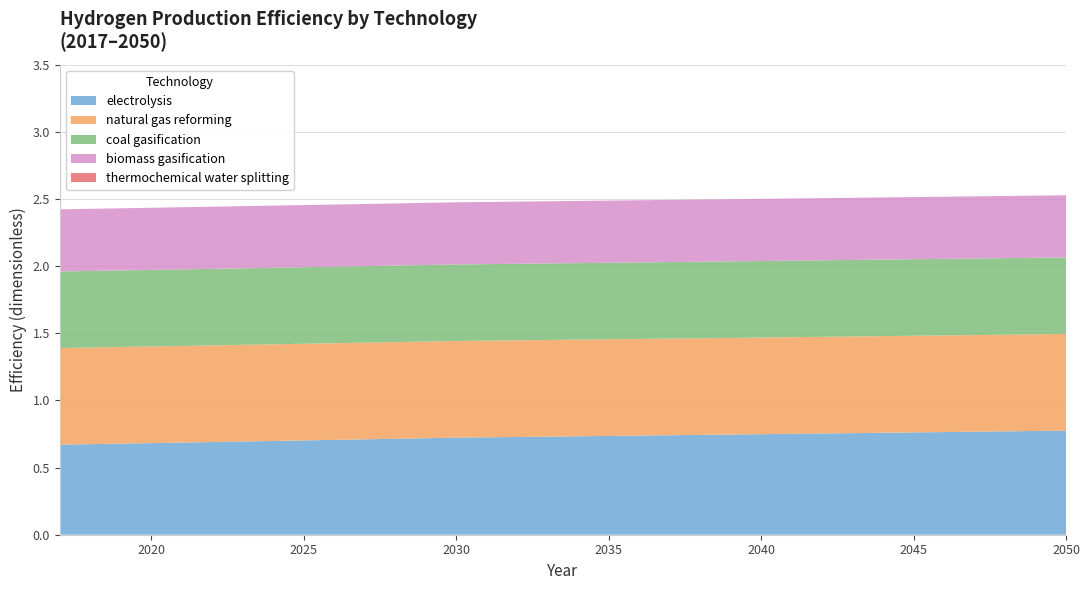

Reading left to right, extract all data points from this chart.

electrolysis: 2017=0.7	2018=0.7	2019=0.7	2020=0.7	2021=0.7	2022=0.7	2023=0.7	2024=0.7	2025=0.7	2026=0.7	2027=0.7	2028=0.7	2029=0.7	2030=0.7	2031=0.7	2032=0.7	2033=0.7	2034=0.7	2035=0.7	2036=0.7	2037=0.7	2038=0.7	2039=0.7	2040=0.7	2041=0.8	2042=0.8	2043=0.8	2044=0.8	2045=0.8	2046=0.8	2047=0.8	2048=0.8	2049=0.8	2050=0.8
natural gas reforming: 2017=0.7	2018=0.7	2019=0.7	2020=0.7	2021=0.7	2022=0.7	2023=0.7	2024=0.7	2025=0.7	2026=0.7	2027=0.7	2028=0.7	2029=0.7	2030=0.7	2031=0.7	2032=0.7	2033=0.7	2034=0.7	2035=0.7	2036=0.7	2037=0.7	2038=0.7	2039=0.7	2040=0.7	2041=0.7	2042=0.7	2043=0.7	2044=0.7	2045=0.7	2046=0.7	2047=0.7	2048=0.7	2049=0.7	2050=0.7
coal gasification: 2017=0.6	2018=0.6	2019=0.6	2020=0.6	2021=0.6	2022=0.6	2023=0.6	2024=0.6	2025=0.6	2026=0.6	2027=0.6	2028=0.6	2029=0.6	2030=0.6	2031=0.6	2032=0.6	2033=0.6	2034=0.6	2035=0.6	2036=0.6	2037=0.6	2038=0.6	2039=0.6	2040=0.6	2041=0.6	2042=0.6	2043=0.6	2044=0.6	2045=0.6	2046=0.6	2047=0.6	2048=0.6	2049=0.6	2050=0.6
biomass gasification: 2017=0.5	2018=0.5	2019=0.5	2020=0.5	2021=0.5	2022=0.5	2023=0.5	2024=0.5	2025=0.5	2026=0.5	2027=0.5	2028=0.5	2029=0.5	2030=0.5	2031=0.5	2032=0.5	2033=0.5	2034=0.5	2035=0.5	2036=0.5	2037=0.5	2038=0.5	2039=0.5	2040=0.5	2041=0.5	2042=0.5	2043=0.5	2044=0.5	2045=0.5	2046=0.5	2047=0.5	2048=0.5	2049=0.5	2050=0.5
thermochemical water splitting: 2017=0.0	2018=0.0	2019=0.0	2020=0.0	2021=0.0	2022=0.0	2023=0.0	2024=0.0	2025=0.0	2026=0.0	2027=0.0	2028=0.0	2029=0.0	2030=0.0	2031=0.0	2032=0.0	2033=0.0	2034=0.0	2035=0.0	2036=0.0	2037=0.0	2038=0.0	2039=0.0	2040=0.0	2041=0.0	2042=0.0	2043=0.0	2044=0.0	2045=0.0	2046=0.0	2047=0.0	2048=0.0	2049=0.0	2050=0.0